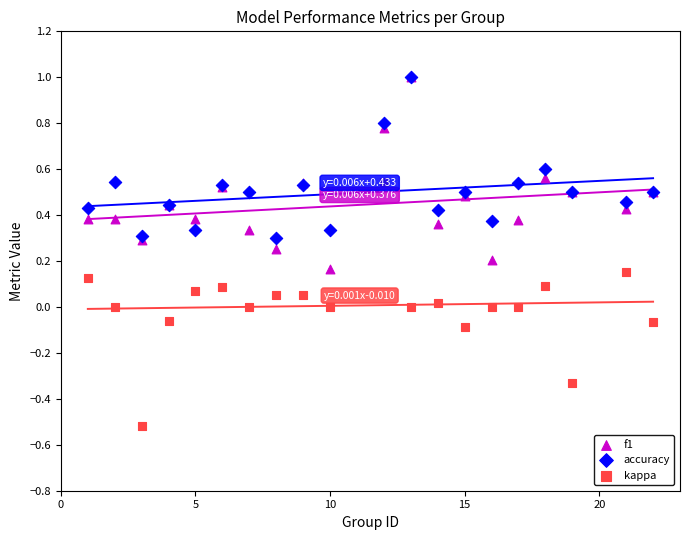

Which series has the largest Y range (max minus min)?

kappa